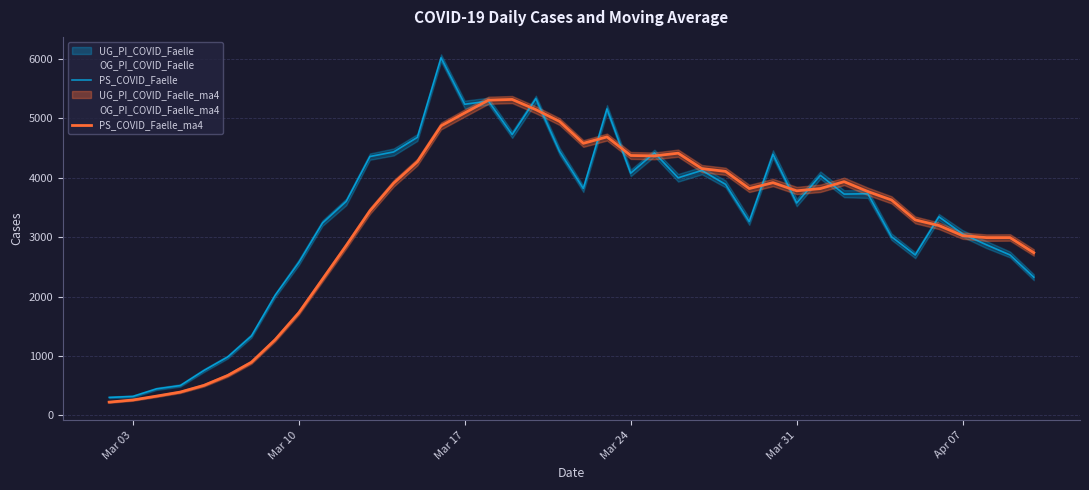

What is the maximum value for PS_COVID_Faelle?

6016